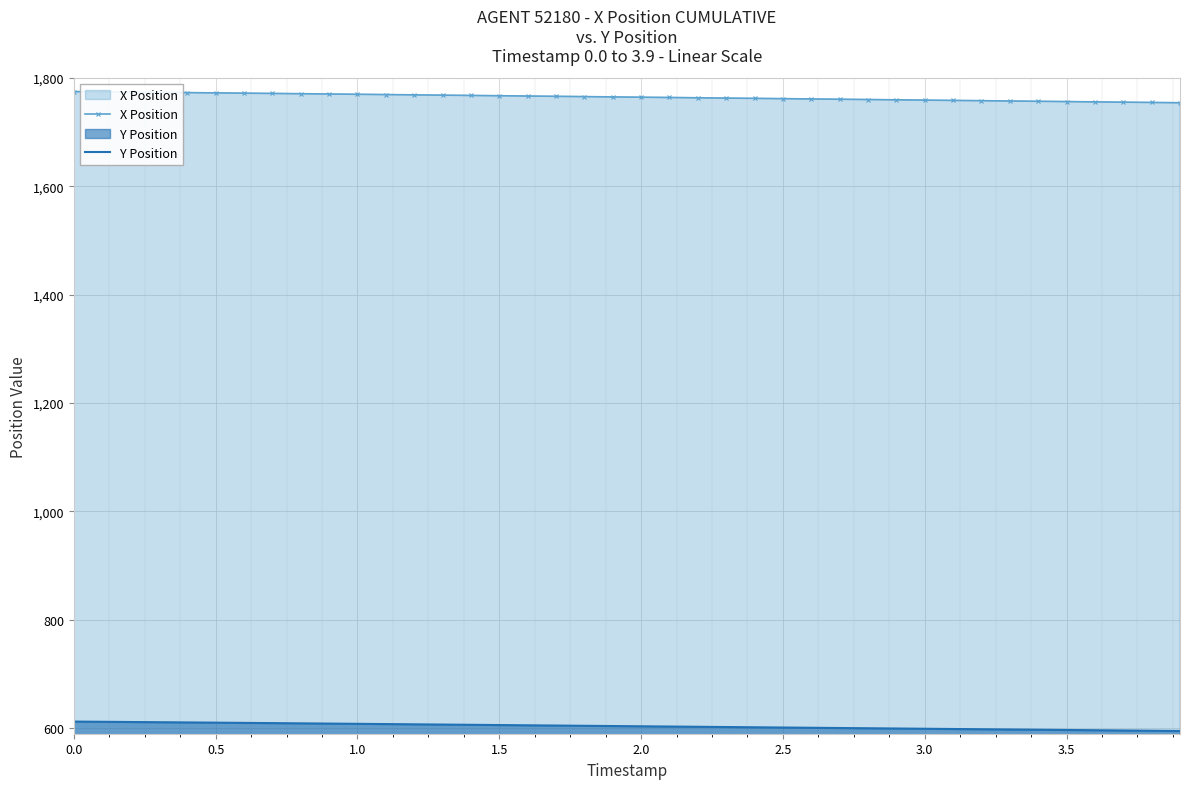

List the series in order of their overall mean, lowest first.

Y Position, X Position